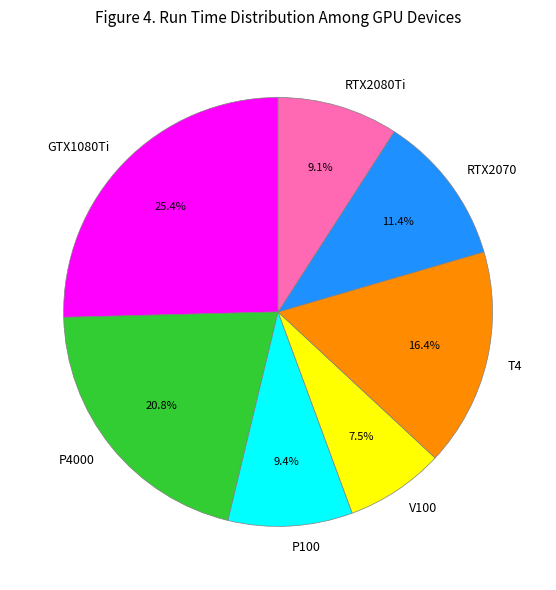

How many slices are in this pie chart?

7